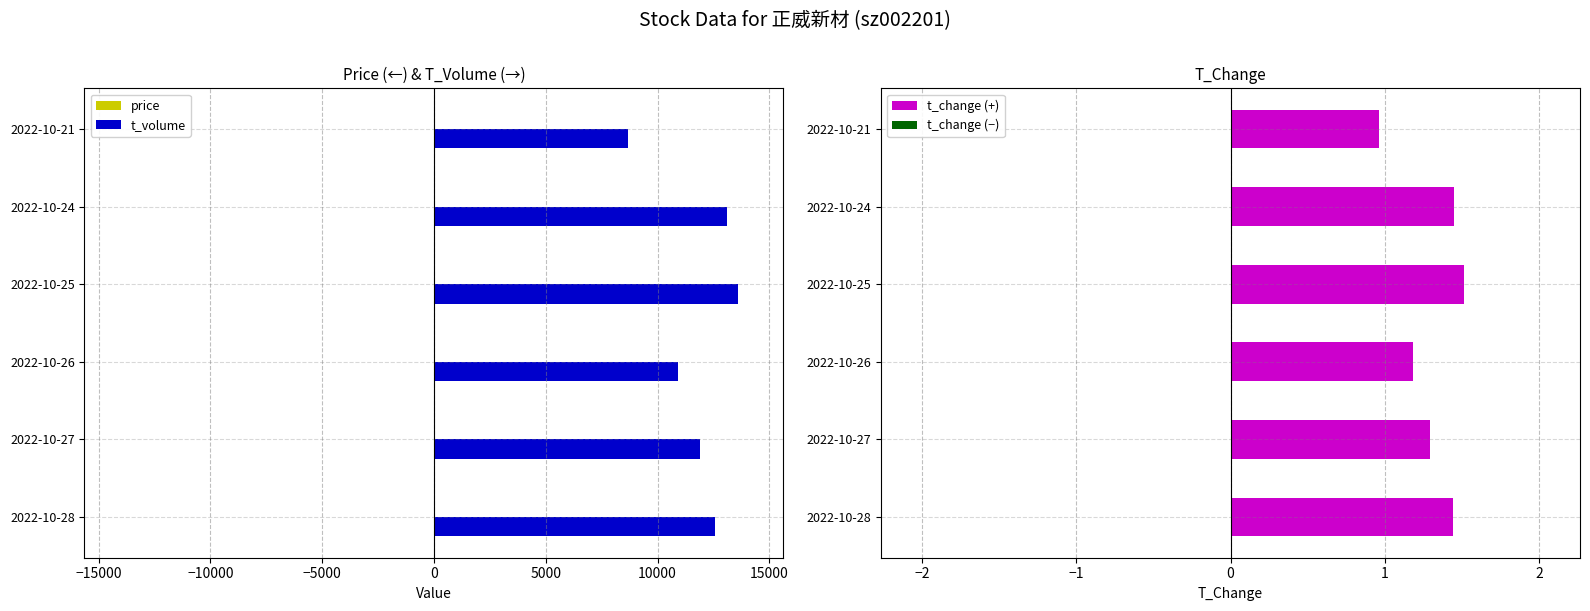

What is the highest value of the t_volume series?

13589.0